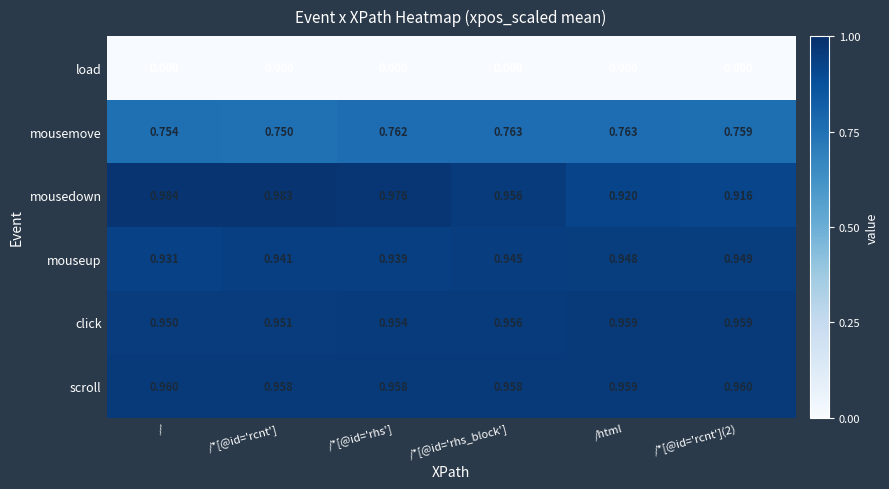

At which category is the sum across all series the highest?

/*[@id='rhs']